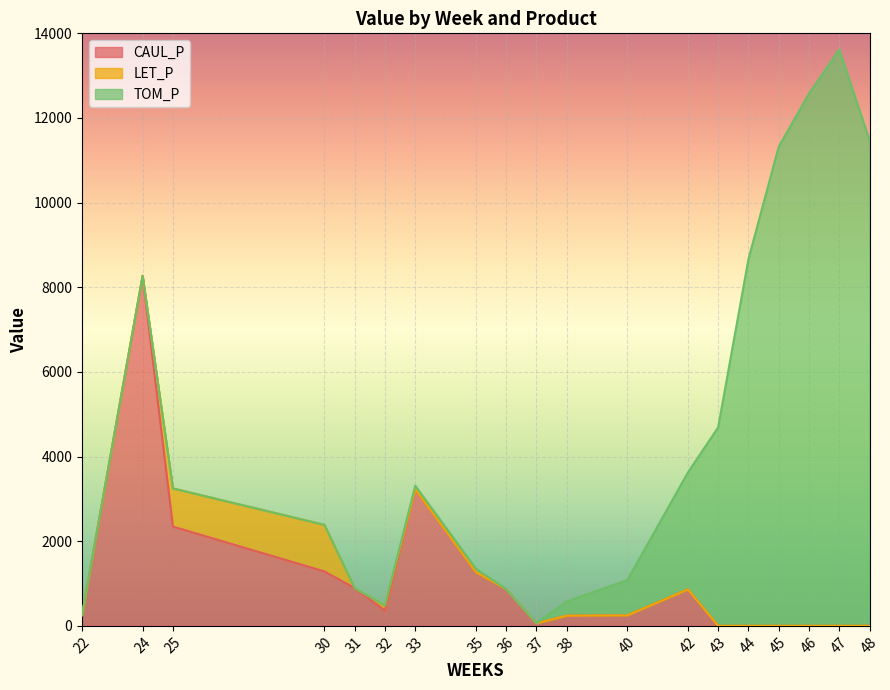

True or false: CAUL_P and LET_P intersect in this chart.

False